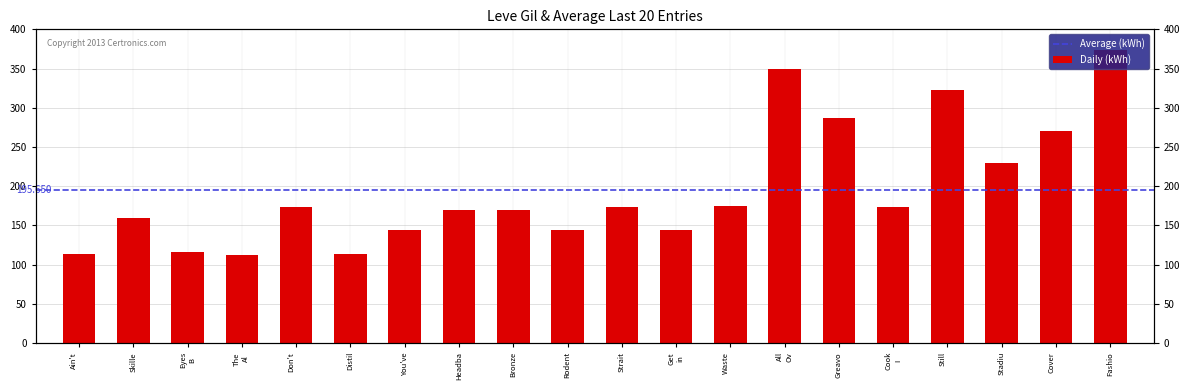

Does the chart contain stacked bars?

No